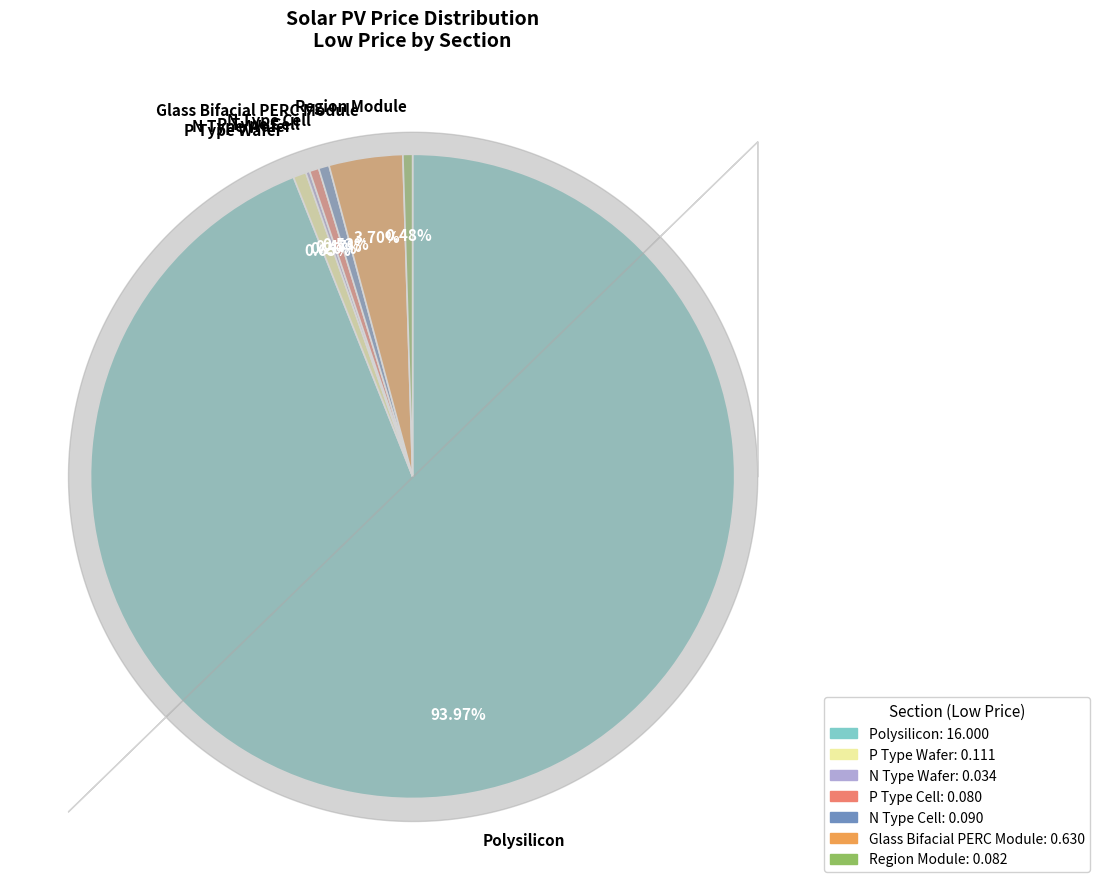

Which category has the biggest portion of the pie?

Polysilicon